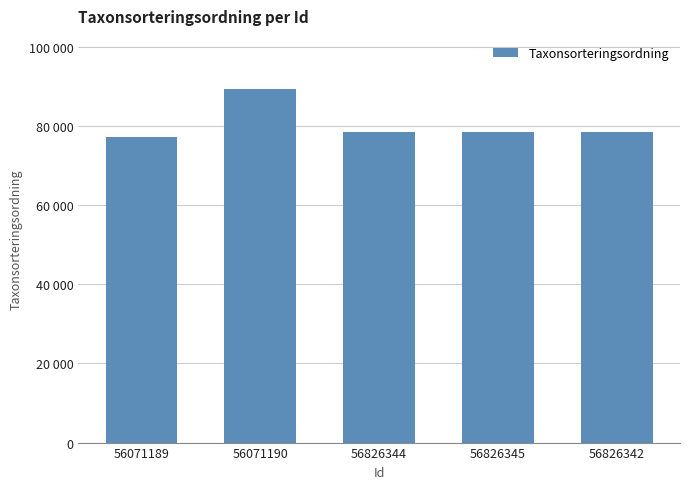

What is the difference between the maximum and minimum values?

12097